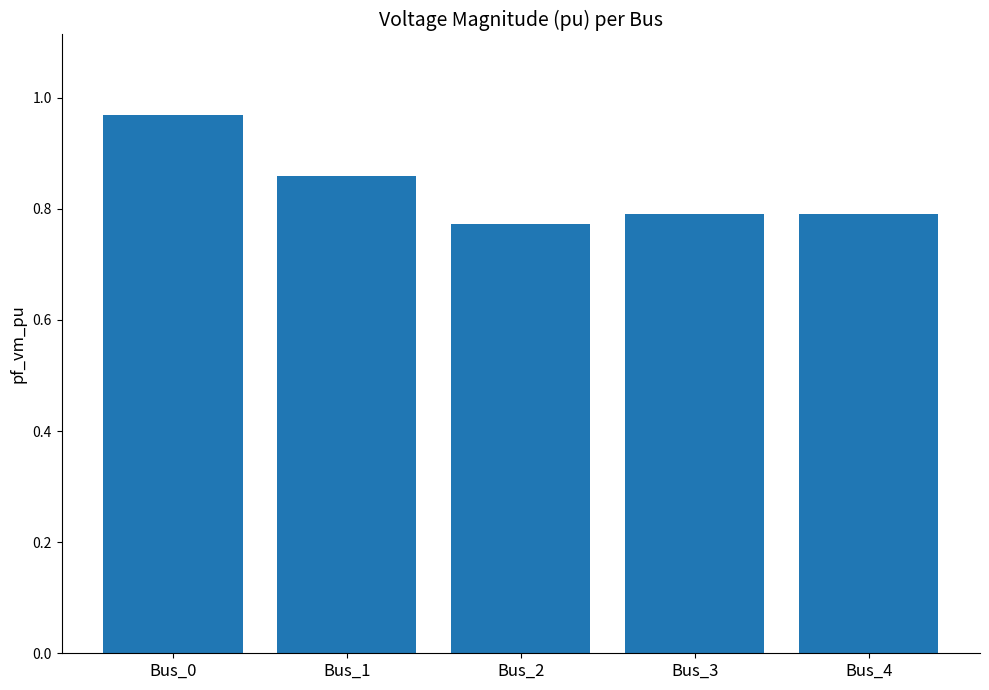

True or false: the data shows 0.2 at Bus_1.

False